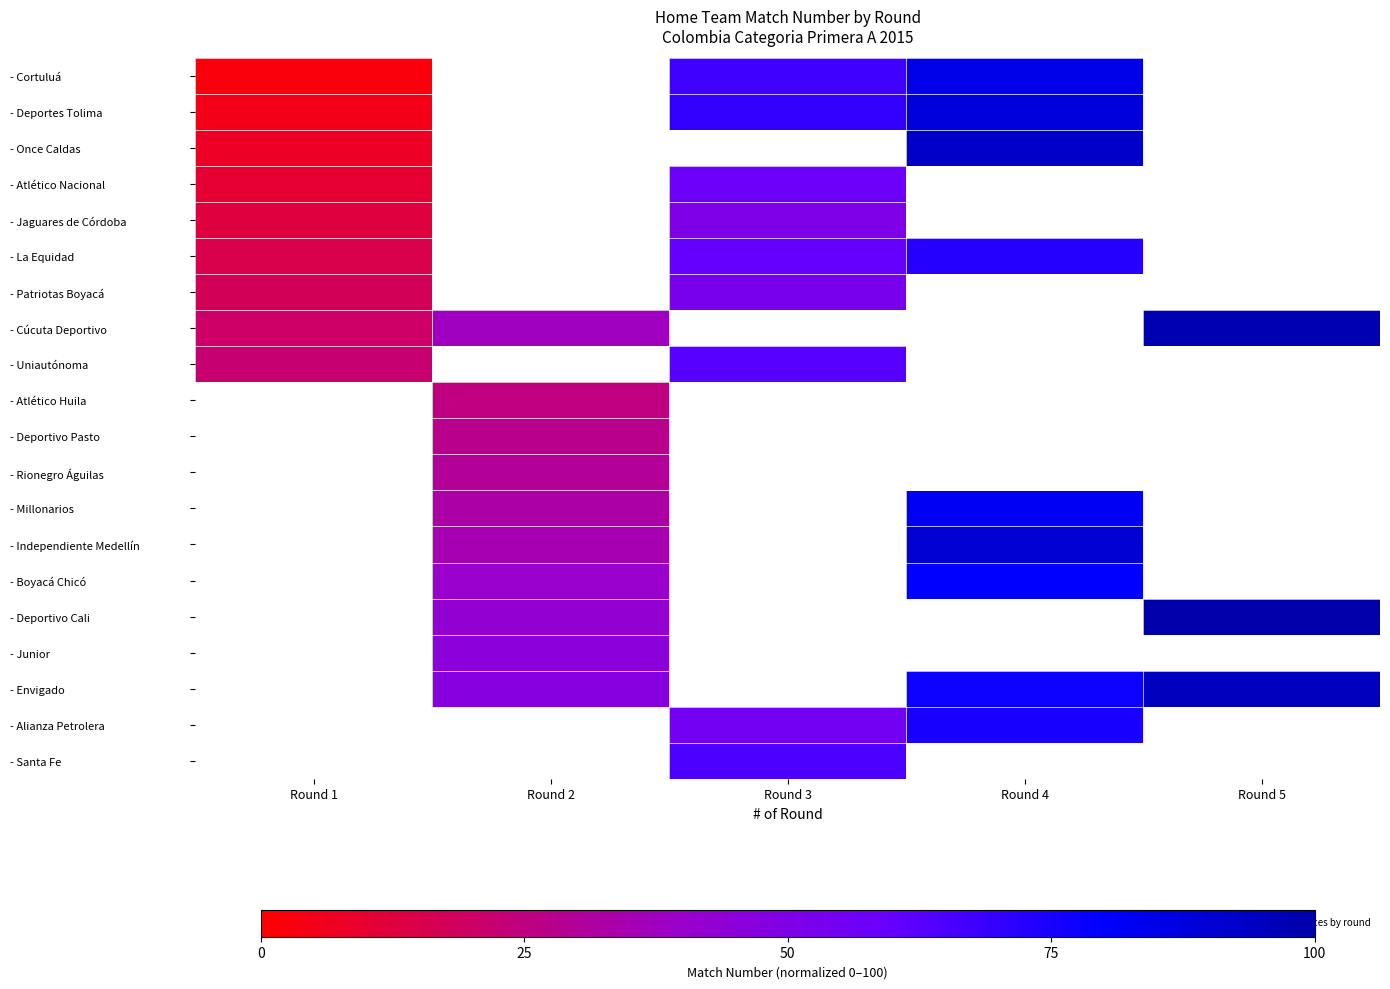

At how many categories does at least one series exceed 81?

2